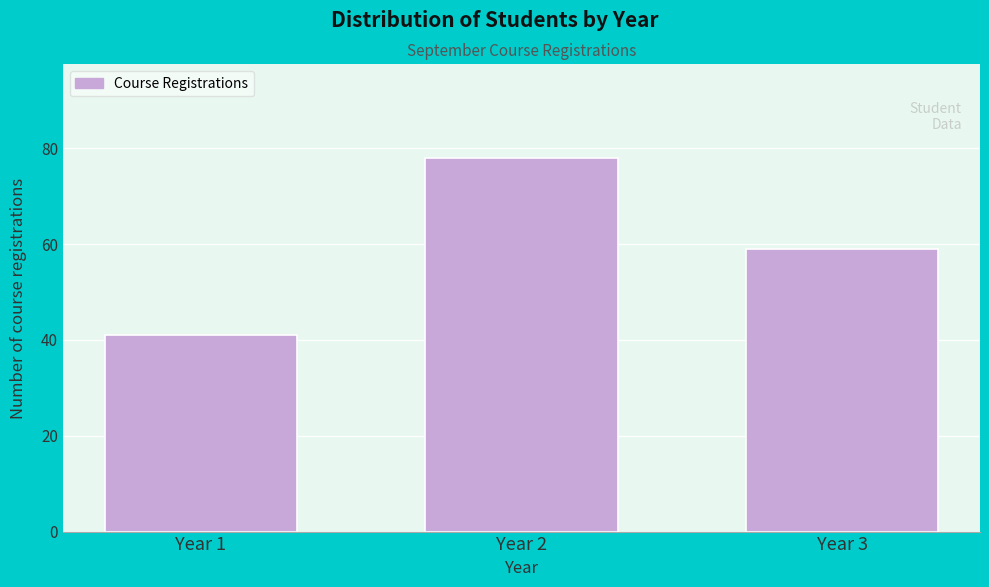

Reading left to right, transcribe all the data shown in this chart.

Year 1=41	Year 2=78	Year 3=59